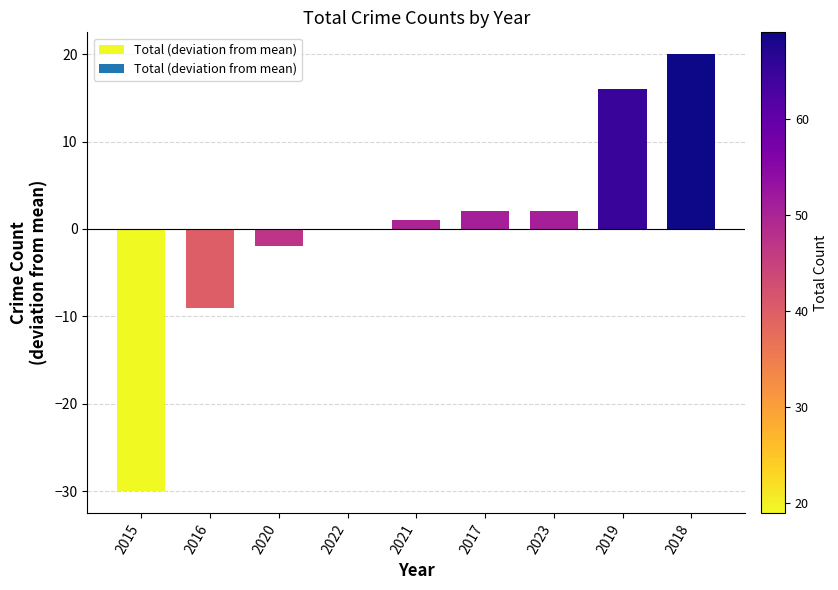

Reading left to right, transcribe all the data shown in this chart.

-30	-9	-2	0	1	2	2	16	20